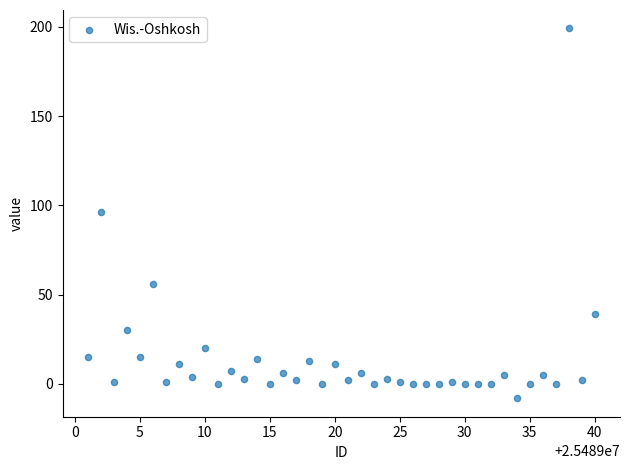

What is the range of Y values (max minus min)?

207